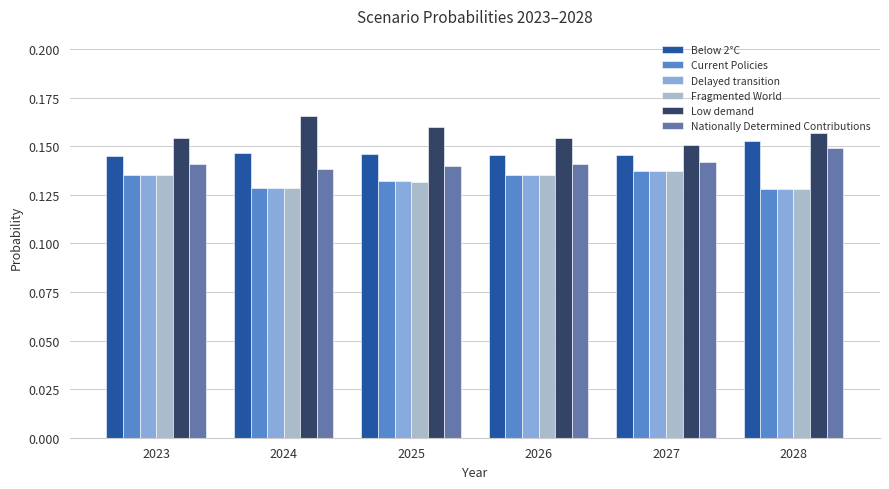

At how many categories does at least one series exceed 0?

6